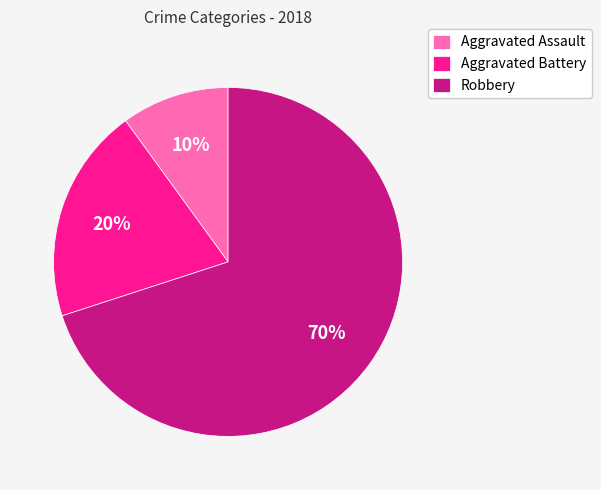

To the nearest percent, what is the difference between the largest and smallest slice percentages?

60%